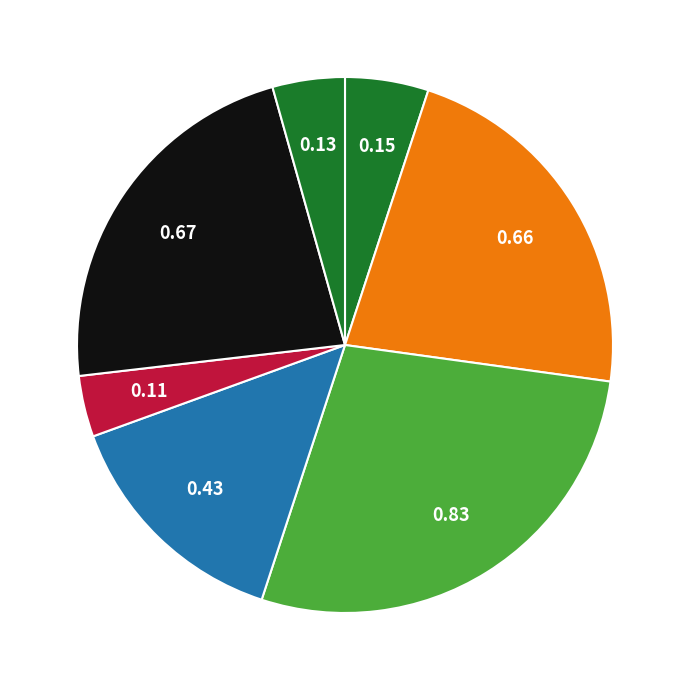

Count the number of slices in the pie.

7